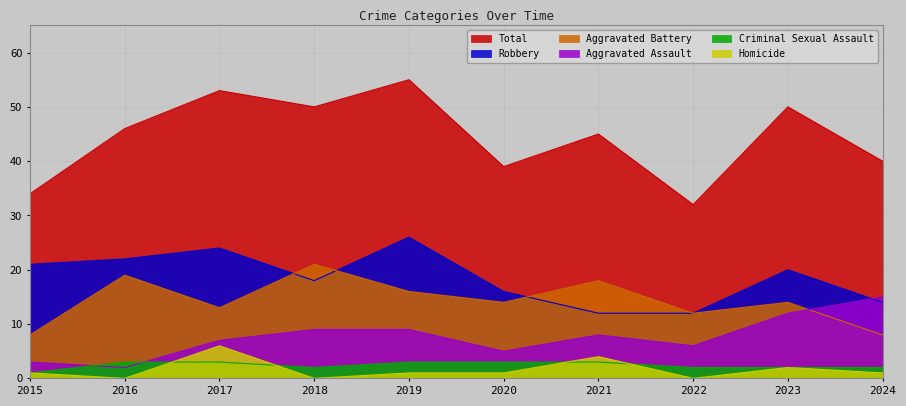

Reading left to right, list all the values displayed in this chart.

Aggravated Assault: 2015=3	2016=2	2017=7	2018=9	2019=9	2020=5	2021=8	2022=6	2023=12	2024=15
Aggravated Battery: 2015=8	2016=19	2017=13	2018=21	2019=16	2020=14	2021=18	2022=12	2023=14	2024=8
Criminal Sexual Assault: 2015=1	2016=3	2017=3	2018=2	2019=3	2020=3	2021=3	2022=2	2023=2	2024=2
Homicide: 2015=1	2016=0	2017=6	2018=0	2019=1	2020=1	2021=4	2022=0	2023=2	2024=1
Robbery: 2015=21	2016=22	2017=24	2018=18	2019=26	2020=16	2021=12	2022=12	2023=20	2024=14
Total: 2015=34	2016=46	2017=53	2018=50	2019=55	2020=39	2021=45	2022=32	2023=50	2024=40